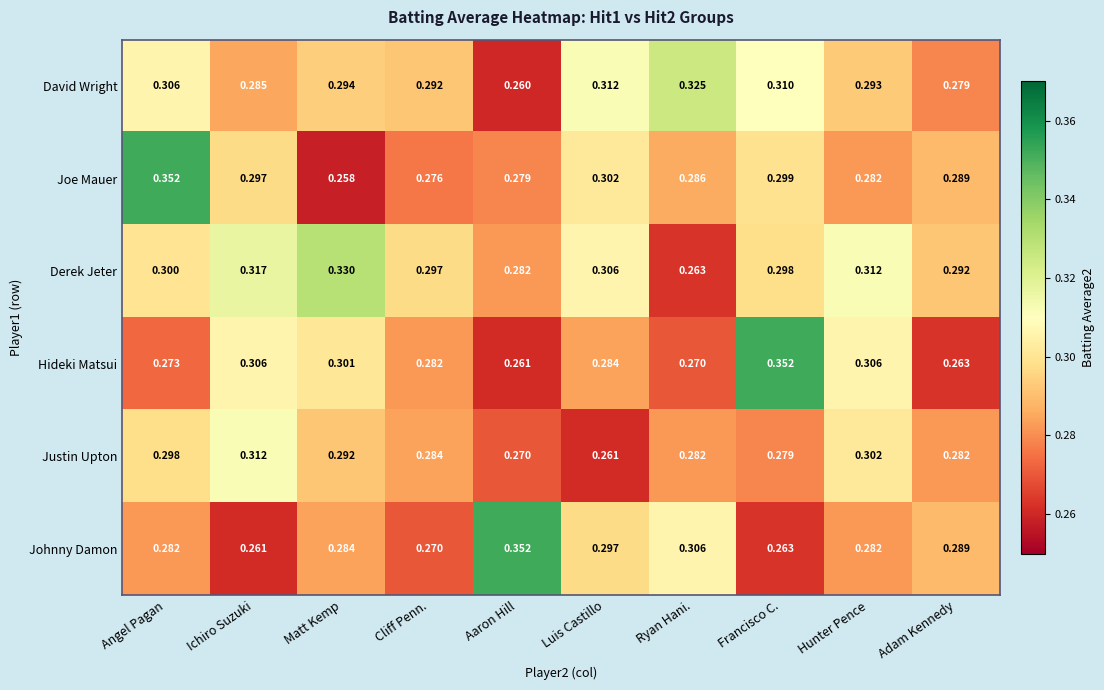

At Ichiro Suzuki, list the series in order from smallest to largest.

Johnny Damon, David Wright, Joe Mauer, Hideki Matsui, Justin Upton, Derek Jeter